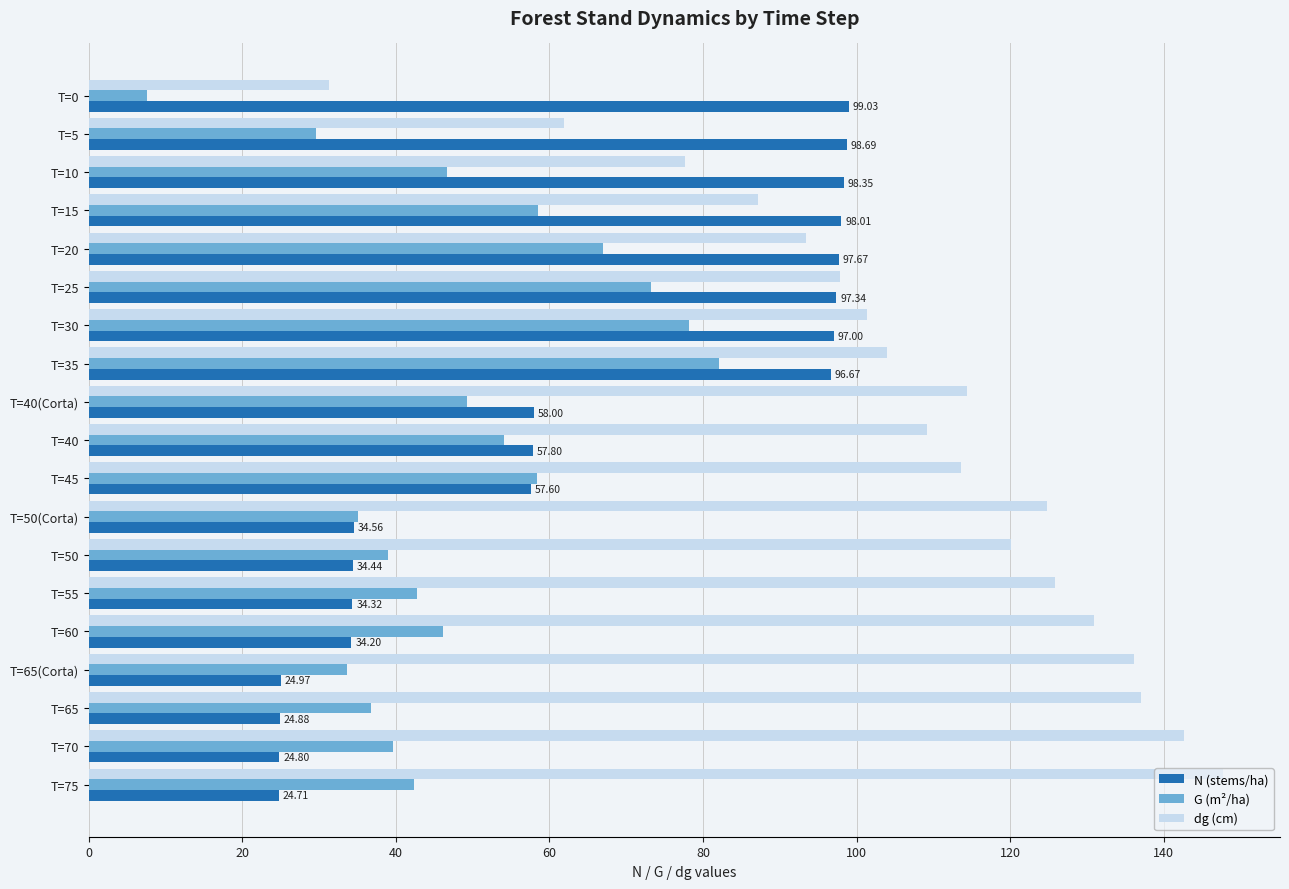

What is the total value across all series at T=35?

282.7